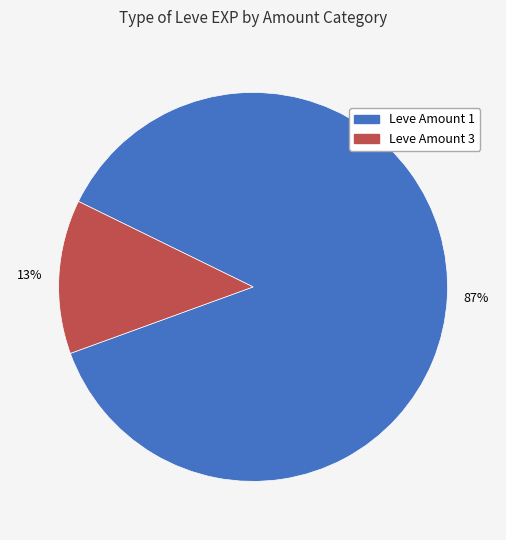

Combined, do Leve Amount 1 and Leve Amount 3 account for over 50%?

Yes